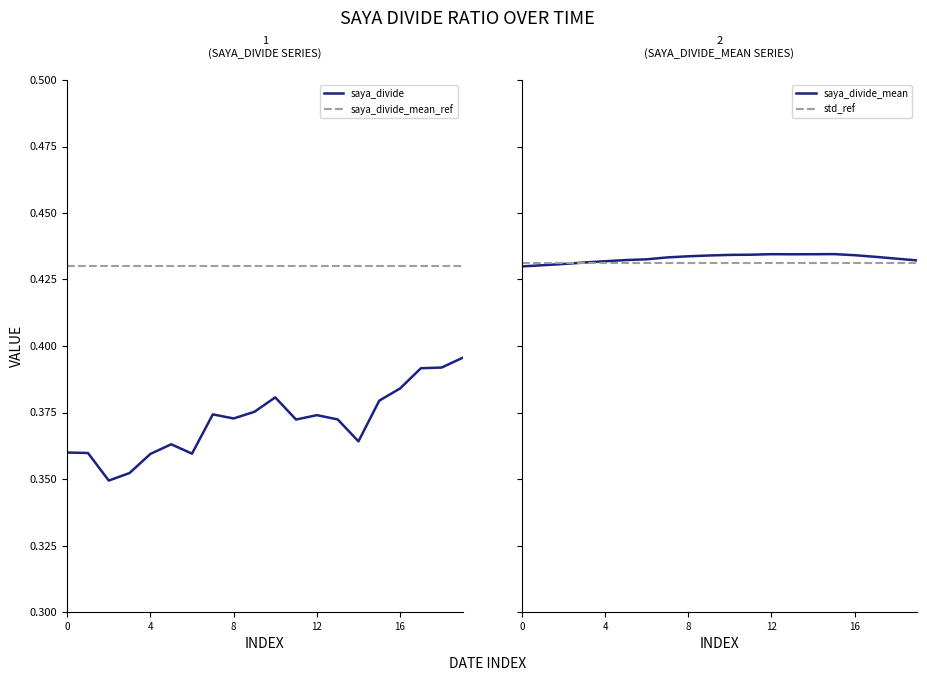

The value of saya_divide_mean at 2020-06-24 is 0.6. True or false?

False